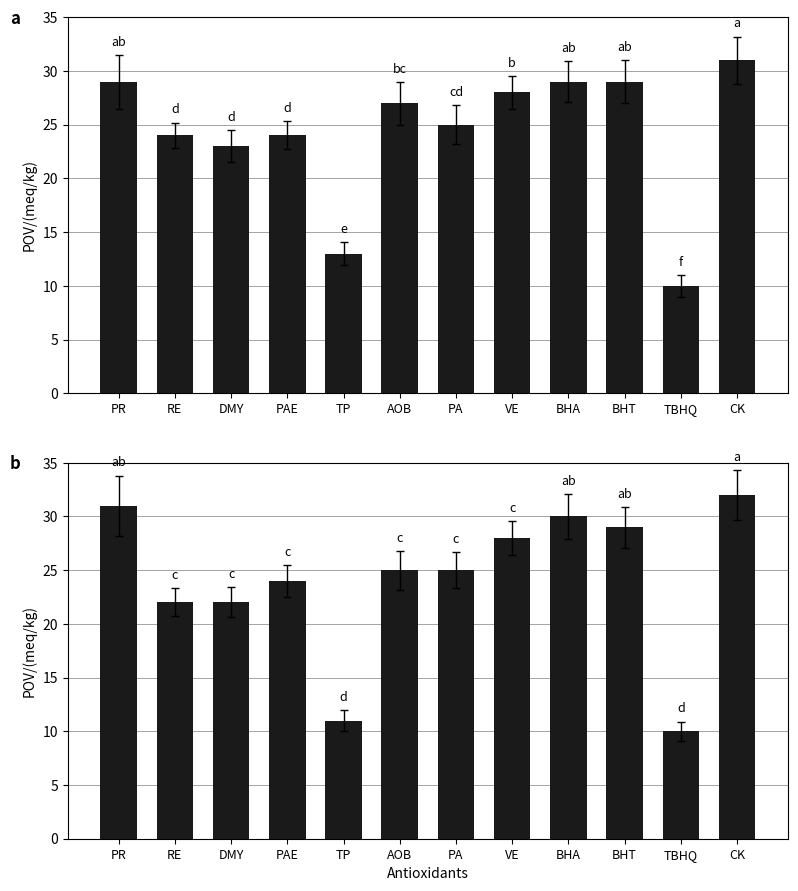

Which series changed the most between PA and CK?

Masculino